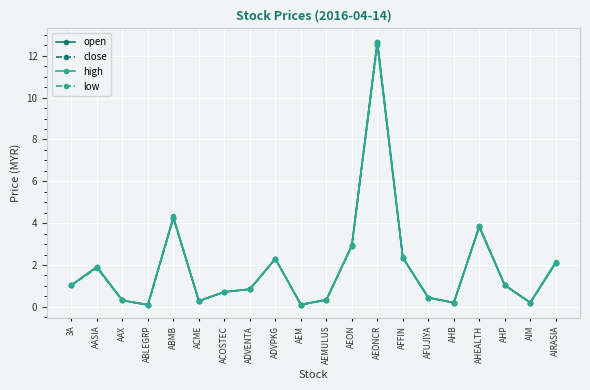

Is the value of high at AFFIN greater than the value of close at ACOSTEC?

Yes